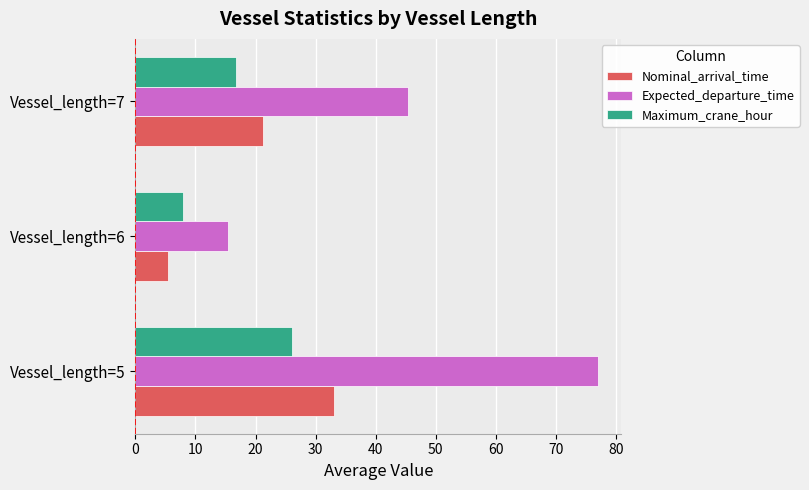

Is the value of Maximum_crane_hour at Vessel_length=6 greater than the value of Nominal_arrival_time at Vessel_length=6?

Yes